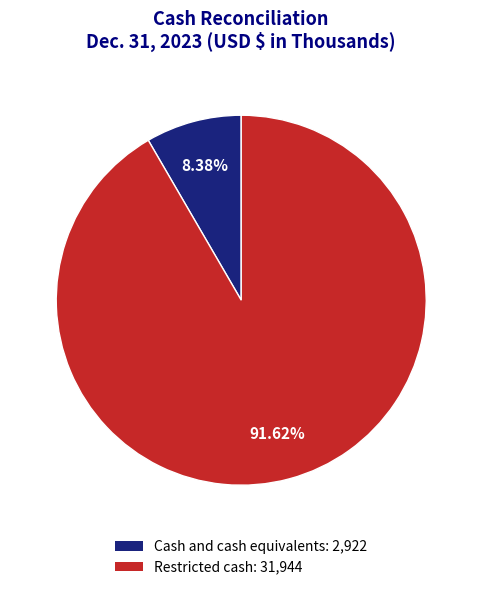

Rank the categories by value from lowest to highest.

Cash and cash equivalents, Restricted cash